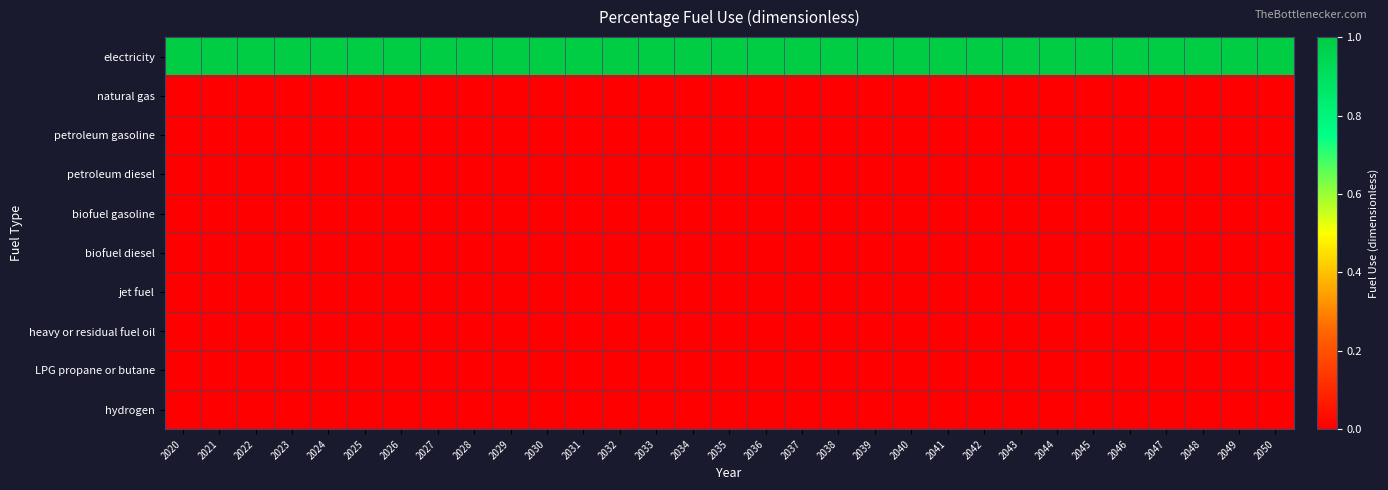

Reading left to right, what are all the values shown in this chart?

electricity: 2020=1	2021=1	2022=1	2023=1	2024=1	2025=1	2026=1	2027=1	2028=1	2029=1	2030=1	2031=1	2032=1	2033=1	2034=1	2035=1	2036=1	2037=1	2038=1	2039=1	2040=1	2041=1	2042=1	2043=1	2044=1	2045=1	2046=1	2047=1	2048=1	2049=1	2050=1
natural gas: 2020=0	2021=0	2022=0	2023=0	2024=0	2025=0	2026=0	2027=0	2028=0	2029=0	2030=0	2031=0	2032=0	2033=0	2034=0	2035=0	2036=0	2037=0	2038=0	2039=0	2040=0	2041=0	2042=0	2043=0	2044=0	2045=0	2046=0	2047=0	2048=0	2049=0	2050=0
petroleum gasoline: 2020=0	2021=0	2022=0	2023=0	2024=0	2025=0	2026=0	2027=0	2028=0	2029=0	2030=0	2031=0	2032=0	2033=0	2034=0	2035=0	2036=0	2037=0	2038=0	2039=0	2040=0	2041=0	2042=0	2043=0	2044=0	2045=0	2046=0	2047=0	2048=0	2049=0	2050=0
petroleum diesel: 2020=0	2021=0	2022=0	2023=0	2024=0	2025=0	2026=0	2027=0	2028=0	2029=0	2030=0	2031=0	2032=0	2033=0	2034=0	2035=0	2036=0	2037=0	2038=0	2039=0	2040=0	2041=0	2042=0	2043=0	2044=0	2045=0	2046=0	2047=0	2048=0	2049=0	2050=0
biofuel gasoline: 2020=0	2021=0	2022=0	2023=0	2024=0	2025=0	2026=0	2027=0	2028=0	2029=0	2030=0	2031=0	2032=0	2033=0	2034=0	2035=0	2036=0	2037=0	2038=0	2039=0	2040=0	2041=0	2042=0	2043=0	2044=0	2045=0	2046=0	2047=0	2048=0	2049=0	2050=0
biofuel diesel: 2020=0	2021=0	2022=0	2023=0	2024=0	2025=0	2026=0	2027=0	2028=0	2029=0	2030=0	2031=0	2032=0	2033=0	2034=0	2035=0	2036=0	2037=0	2038=0	2039=0	2040=0	2041=0	2042=0	2043=0	2044=0	2045=0	2046=0	2047=0	2048=0	2049=0	2050=0
jet fuel: 2020=0	2021=0	2022=0	2023=0	2024=0	2025=0	2026=0	2027=0	2028=0	2029=0	2030=0	2031=0	2032=0	2033=0	2034=0	2035=0	2036=0	2037=0	2038=0	2039=0	2040=0	2041=0	2042=0	2043=0	2044=0	2045=0	2046=0	2047=0	2048=0	2049=0	2050=0
heavy or residual fuel oil: 2020=0	2021=0	2022=0	2023=0	2024=0	2025=0	2026=0	2027=0	2028=0	2029=0	2030=0	2031=0	2032=0	2033=0	2034=0	2035=0	2036=0	2037=0	2038=0	2039=0	2040=0	2041=0	2042=0	2043=0	2044=0	2045=0	2046=0	2047=0	2048=0	2049=0	2050=0
LPG propane or butane: 2020=0	2021=0	2022=0	2023=0	2024=0	2025=0	2026=0	2027=0	2028=0	2029=0	2030=0	2031=0	2032=0	2033=0	2034=0	2035=0	2036=0	2037=0	2038=0	2039=0	2040=0	2041=0	2042=0	2043=0	2044=0	2045=0	2046=0	2047=0	2048=0	2049=0	2050=0
hydrogen: 2020=0	2021=0	2022=0	2023=0	2024=0	2025=0	2026=0	2027=0	2028=0	2029=0	2030=0	2031=0	2032=0	2033=0	2034=0	2035=0	2036=0	2037=0	2038=0	2039=0	2040=0	2041=0	2042=0	2043=0	2044=0	2045=0	2046=0	2047=0	2048=0	2049=0	2050=0